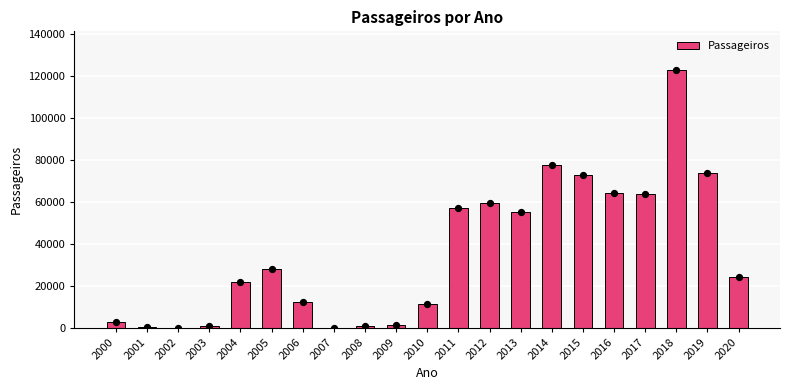

What is the change in value from 2008 to 2012?

+58593